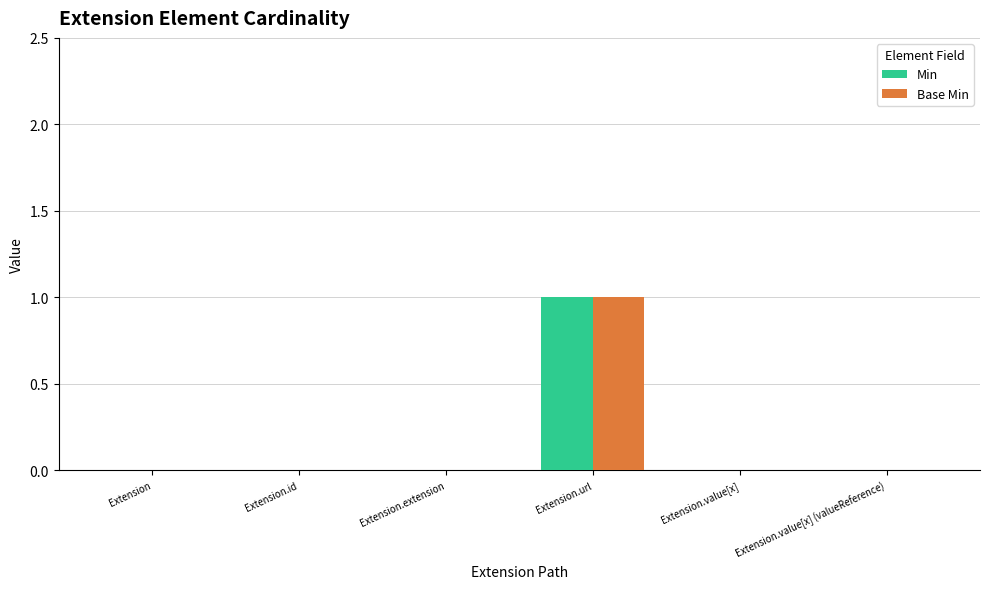

Are the bars grouped side by side (vs. stacked)?

Yes